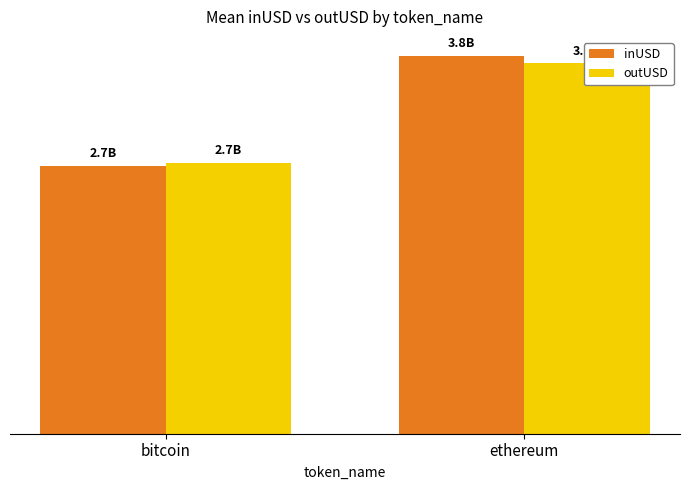

Reading left to right, what are all the values shown in this chart?

inUSD: bitcoin=2721646314.9	ethereum=3836530062.5
outUSD: bitcoin=2747972856.0	ethereum=3758570054.2